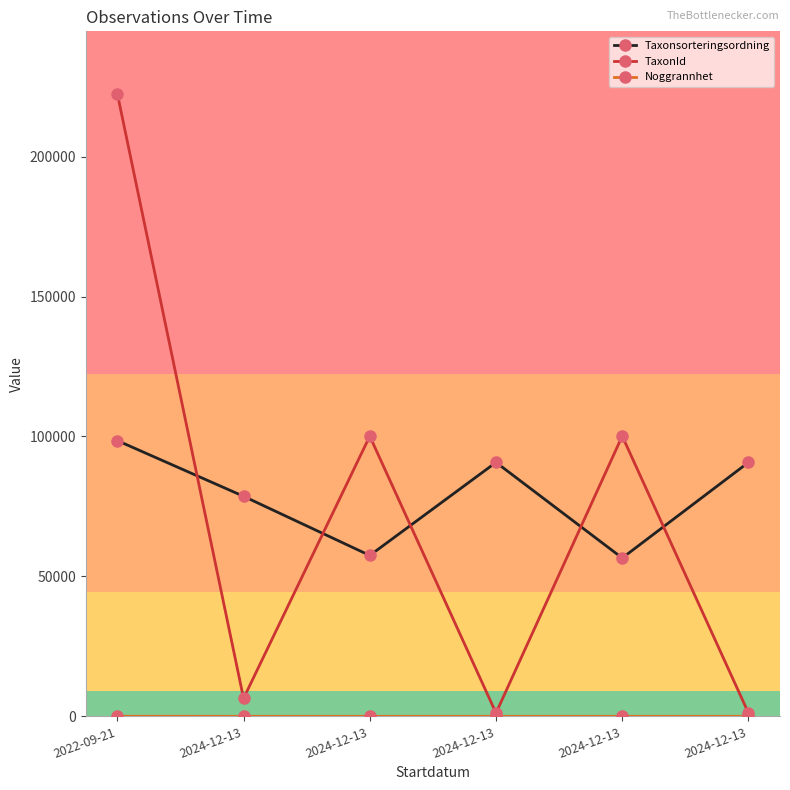

At which label does Taxonsorteringsordning reach its peak?

2022-09-21